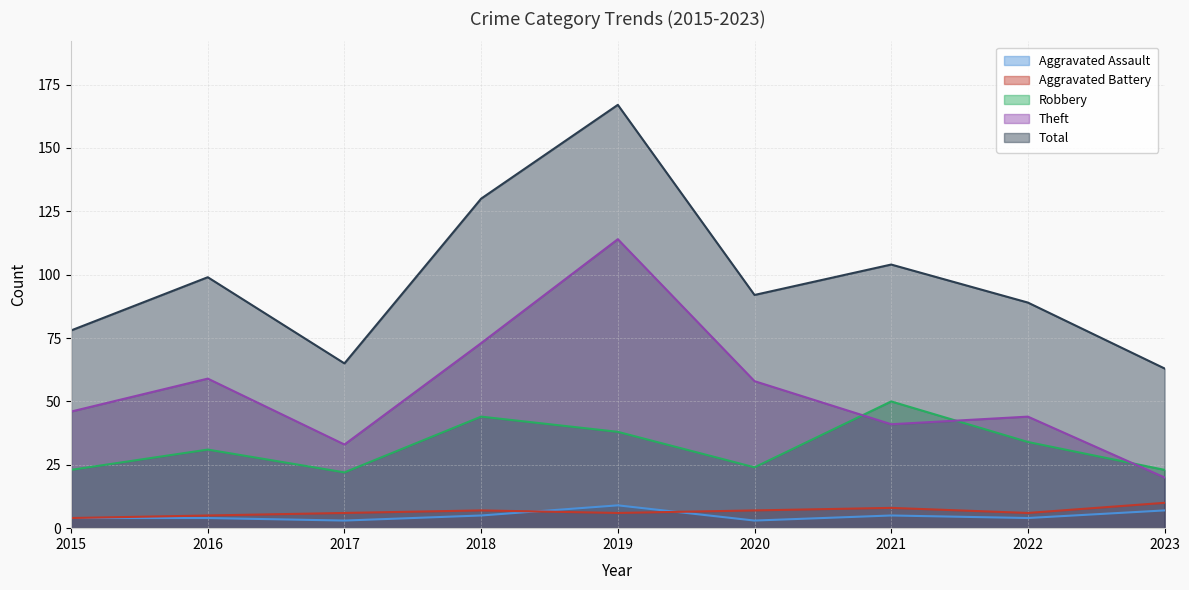

What is the sum of the Aggravated Assault values at 2023 and 2020?

10